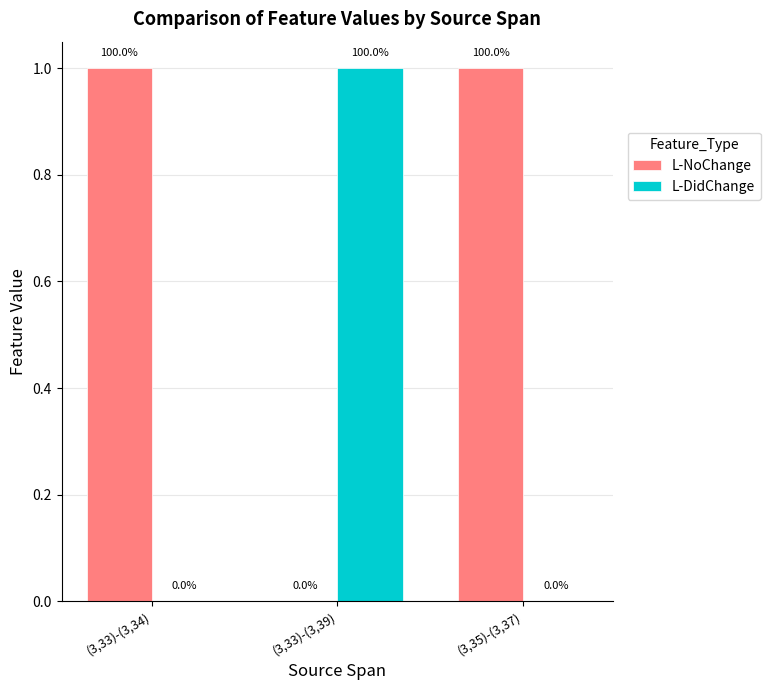

What is the sum of all L-DidChange values?

1